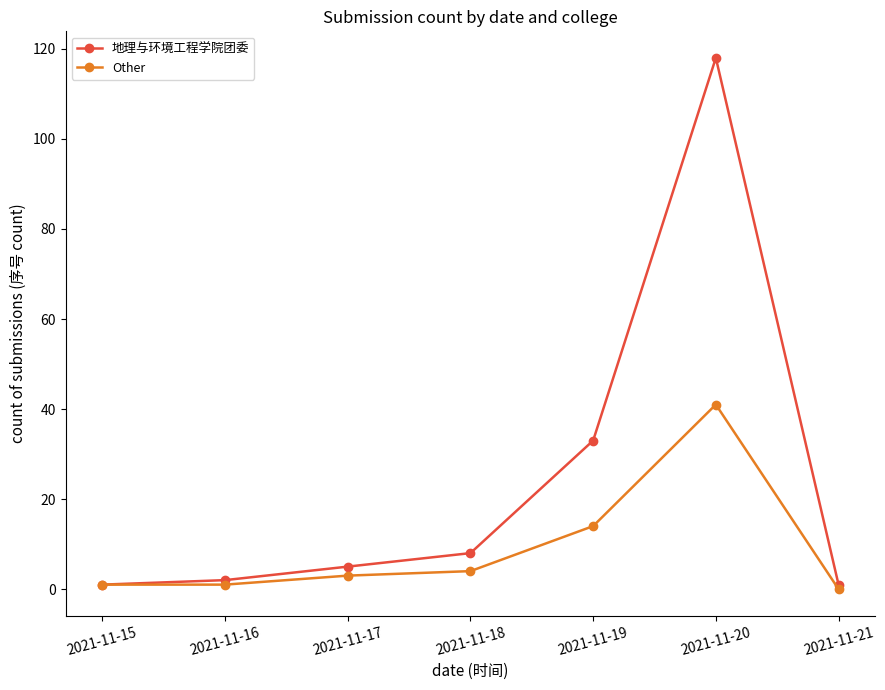

Count the number of categories in the chart.

7